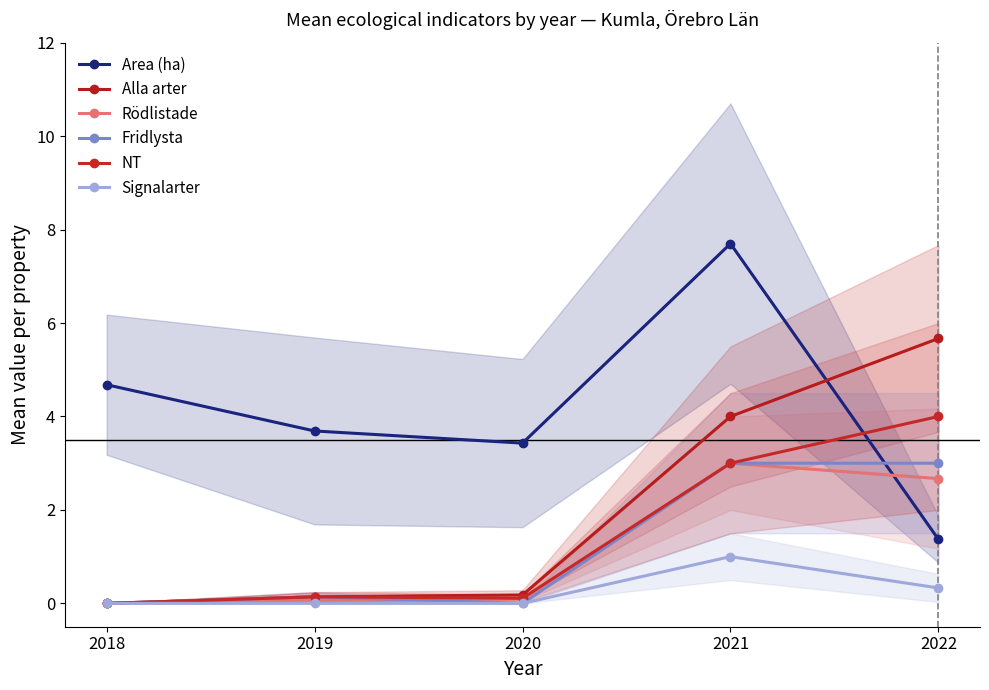

What is the highest value of the NT series?

4.0